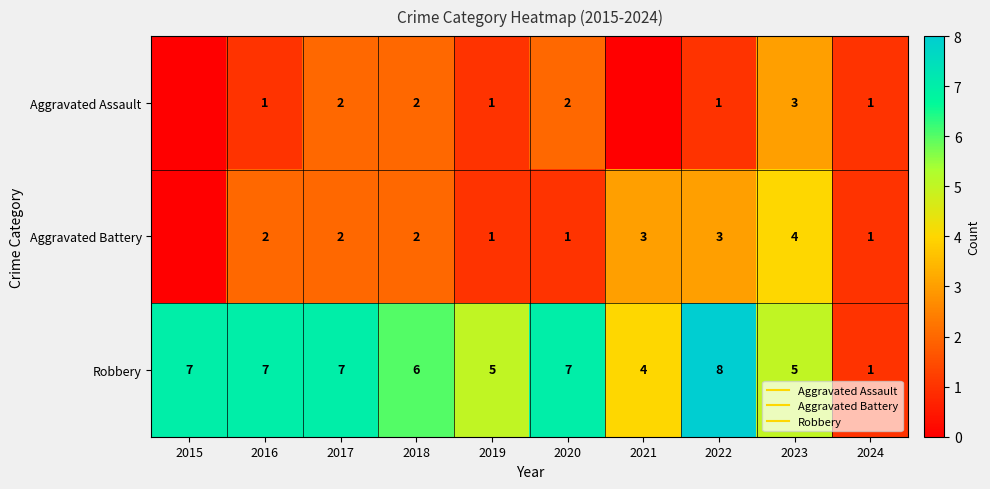

Is it true that Aggravated Battery equals 2 at 2016?

True